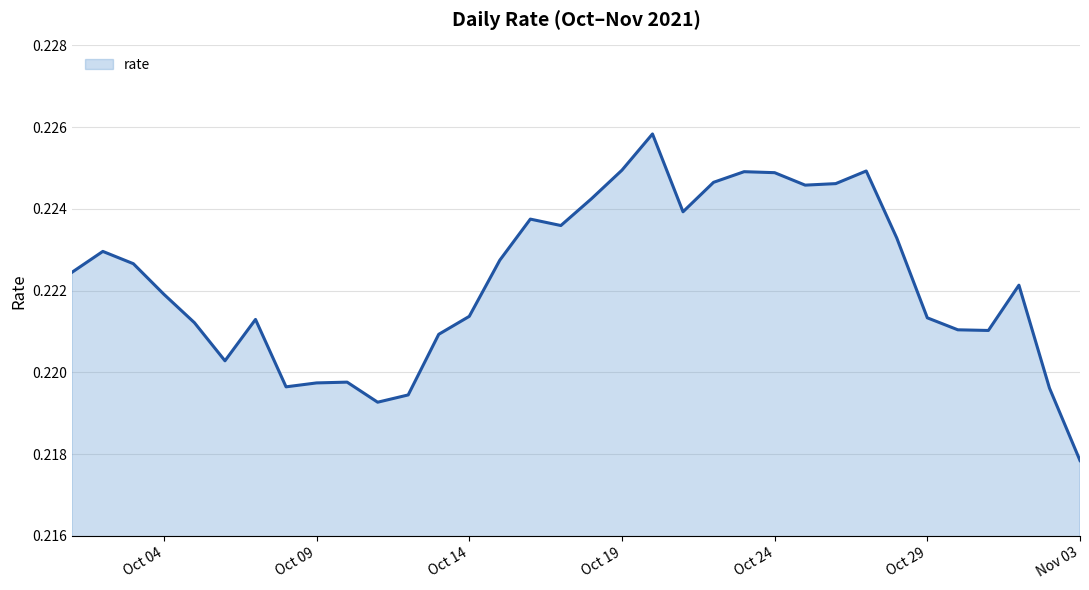

How many lines are shown in the chart?

1